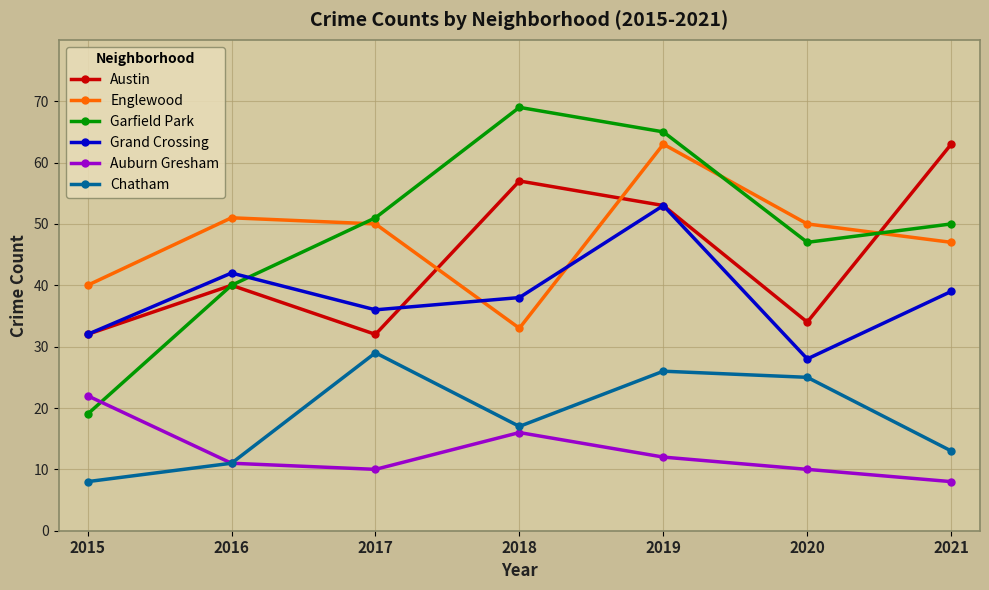

True or false: Auburn Gresham and Grand Crossing cross at least once.

False